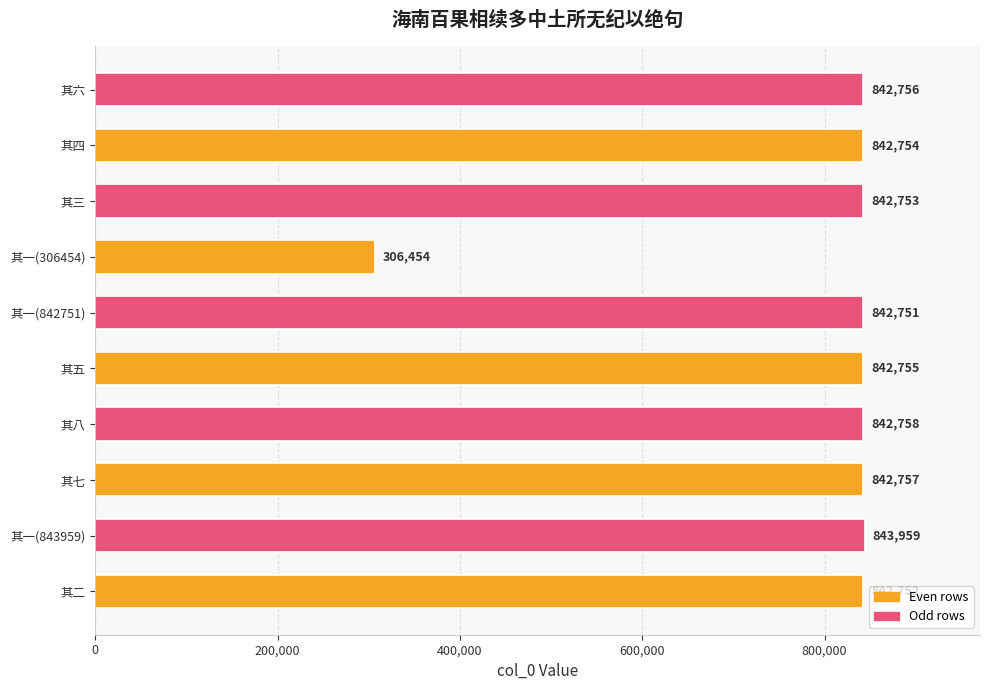

What is the difference between the maximum and second lowest values?

1208